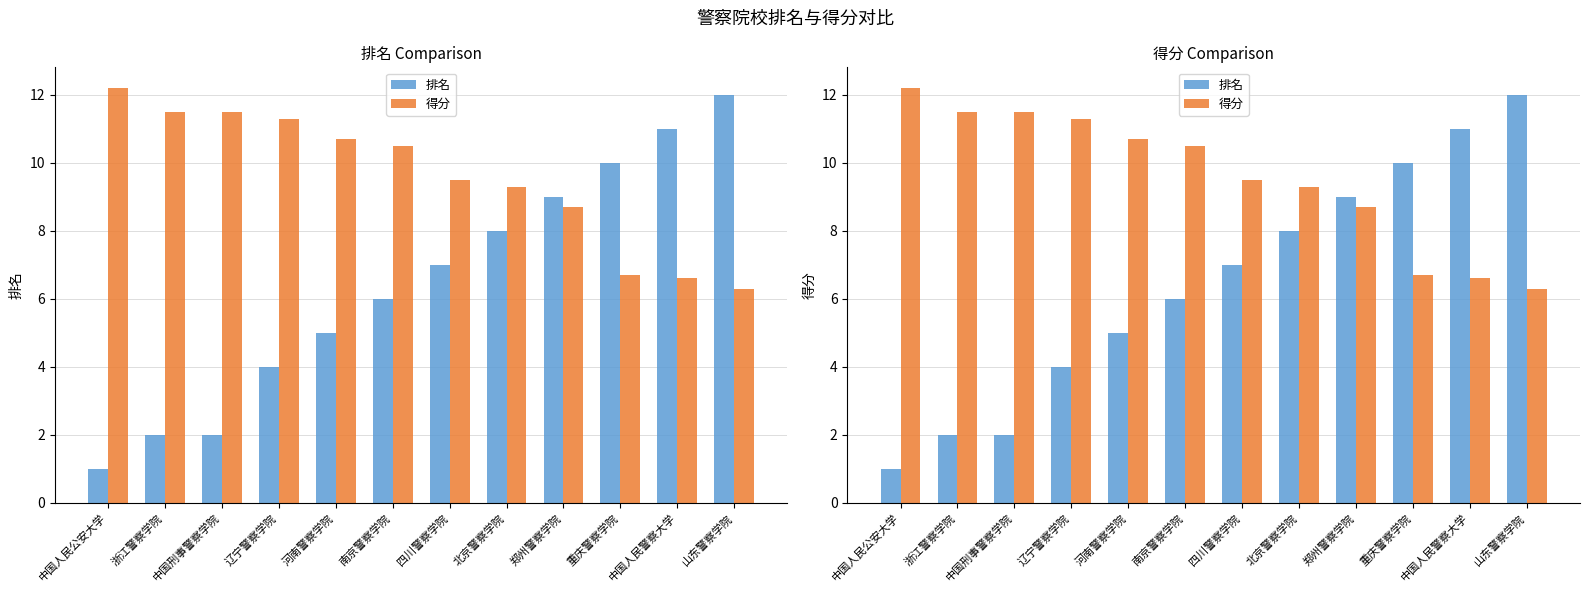

At which label does 排名 first exceed 7?

北京警察学院